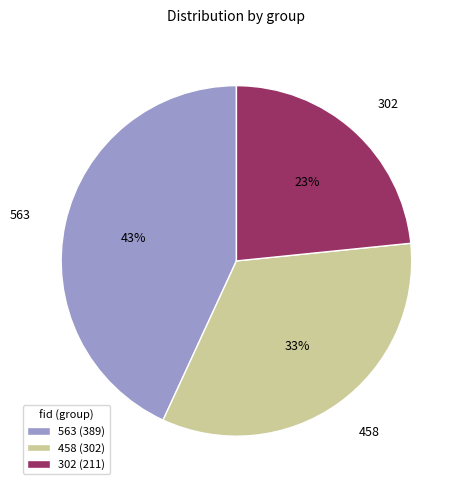

To the nearest percent, what percentage of the pie is 563?

43%